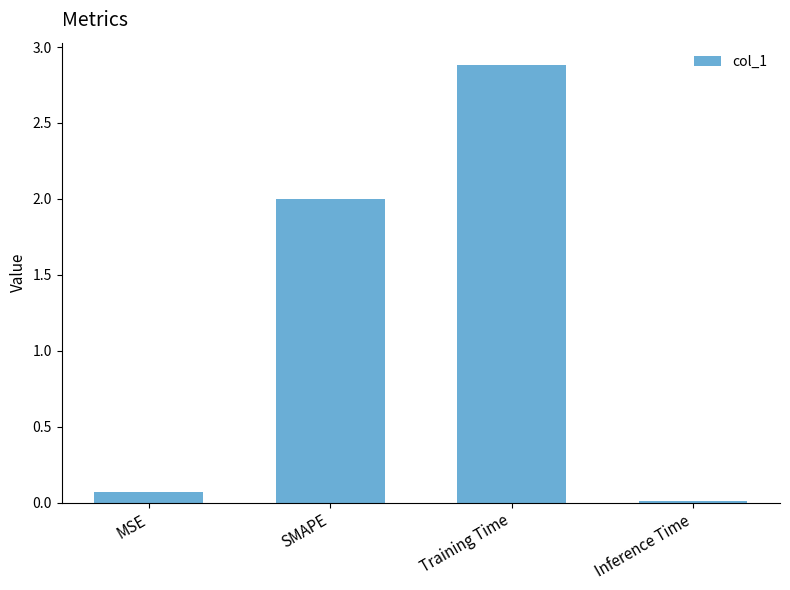

Rank the categories by value from lowest to highest.

Inference Time, MSE, SMAPE, Training Time